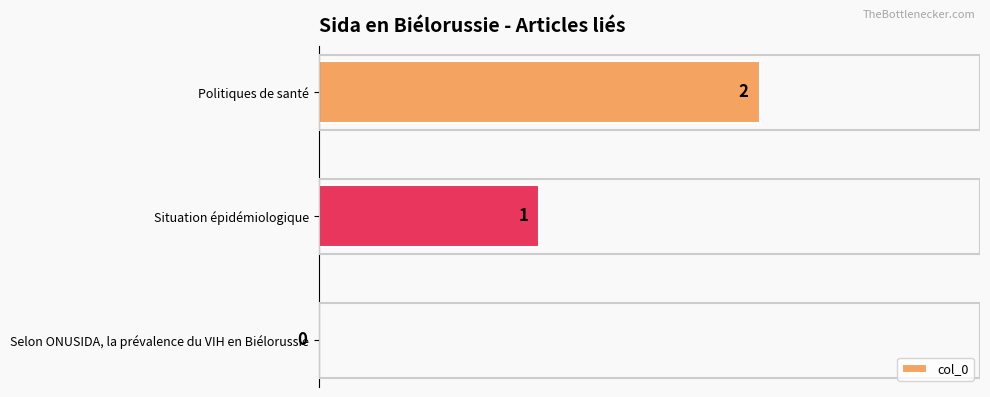

What is the sum of all values?

3